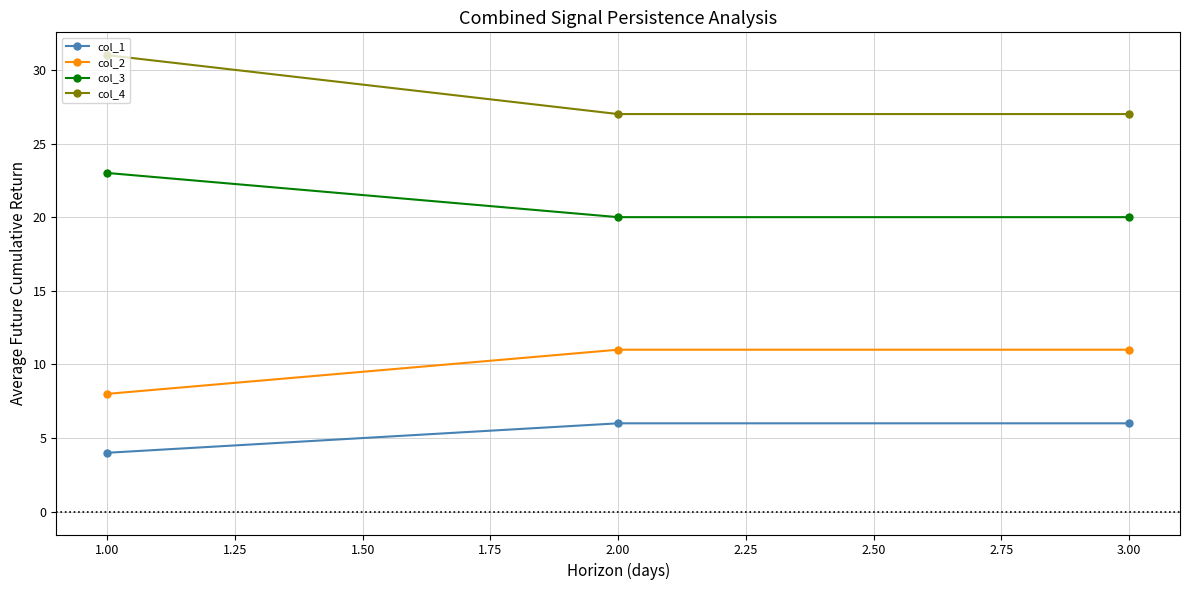

Is this an area chart (filled region under the line)?

No